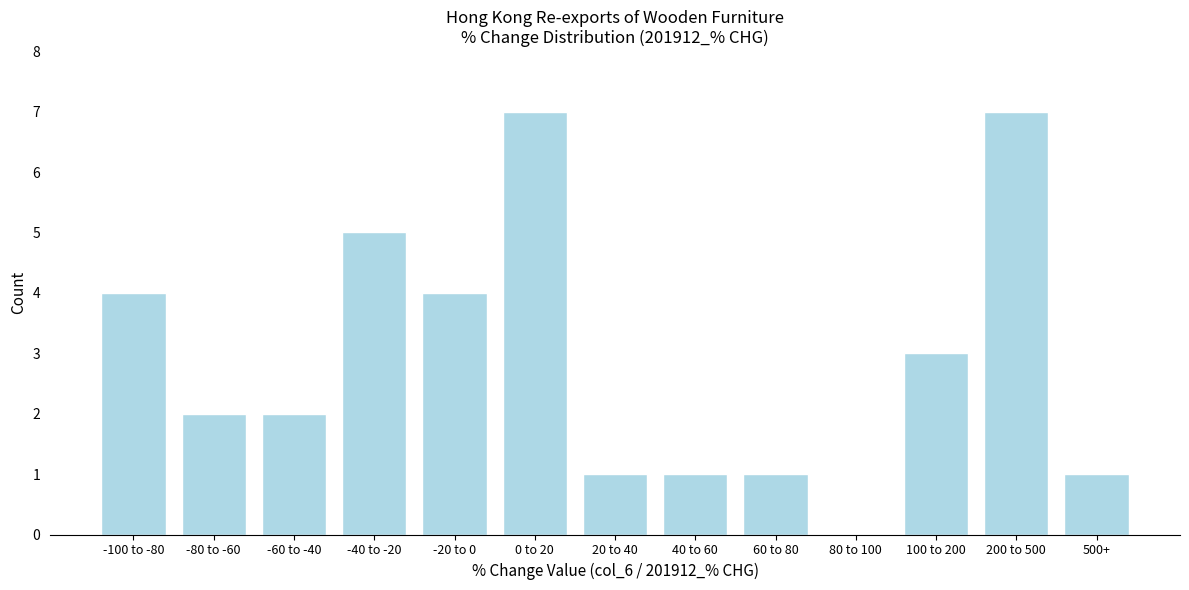

Reading left to right, what are all the values shown in this chart?

-100 to -80=4	-80 to -60=2	-60 to -40=2	-40 to -20=5	-20 to 0=4	0 to 20=7	20 to 40=1	40 to 60=1	60 to 80=1	80 to 100=0	100 to 200=3	200 to 500=7	500+=1